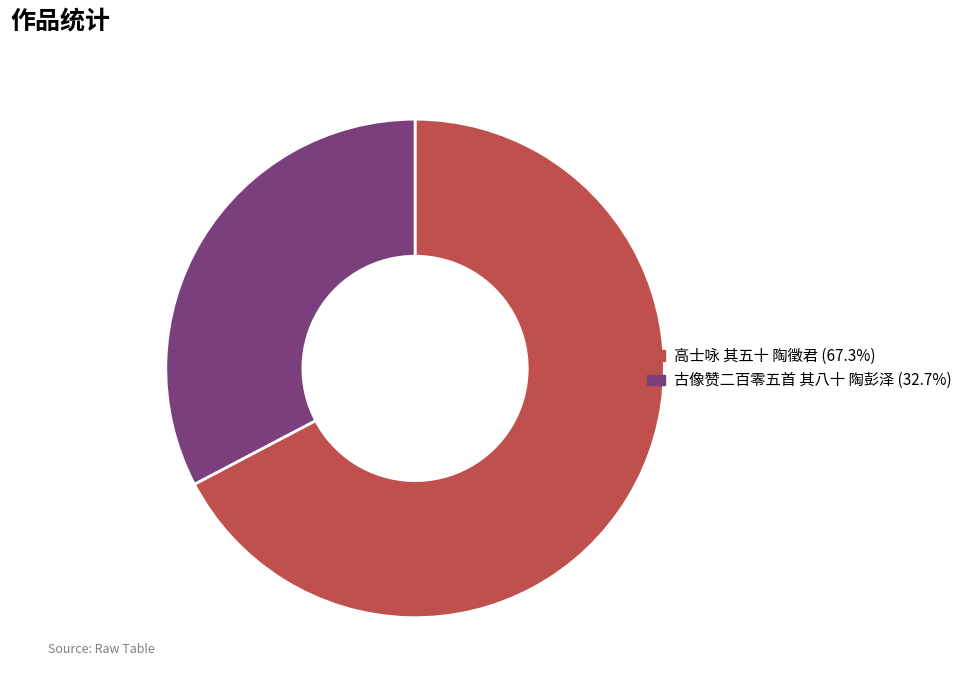

Rank the categories by value from lowest to highest.

古像赞二百零五首 其八十 陶彭泽, 高士咏 其五十 陶徵君